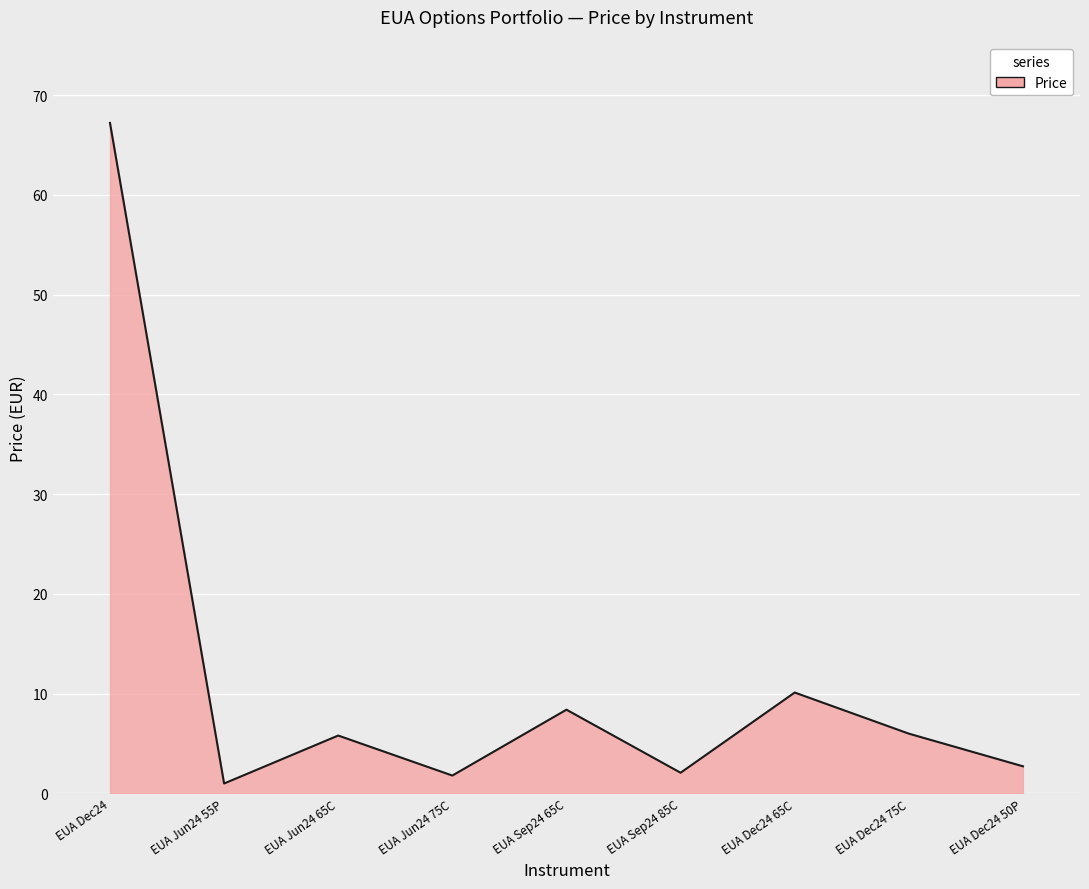

How many interior local valleys (lower than both neighbors) does the data have?

3